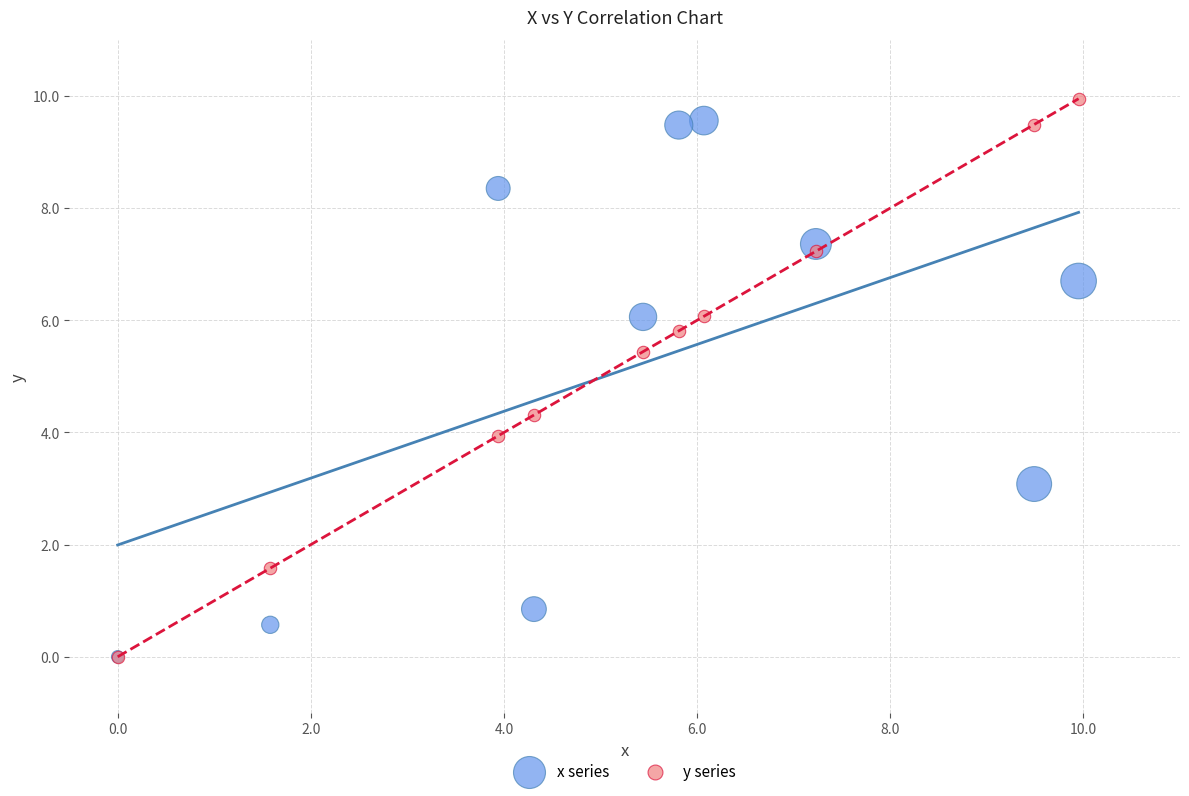

What are all the series names shown in the legend?

x series, y series